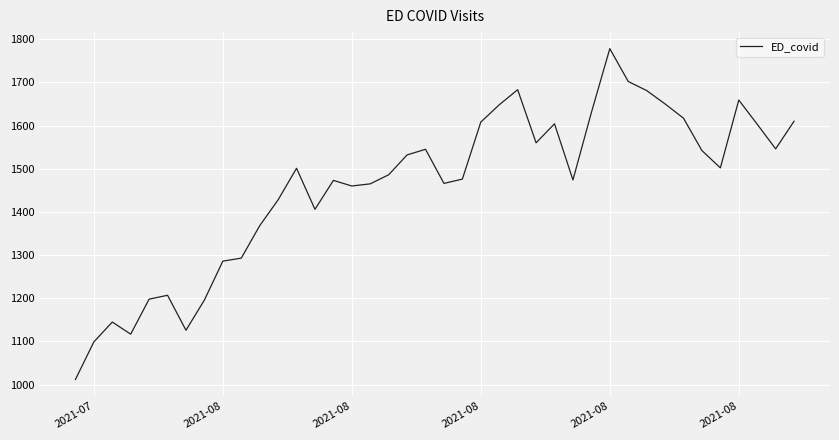

What is the smallest value displayed?

1012